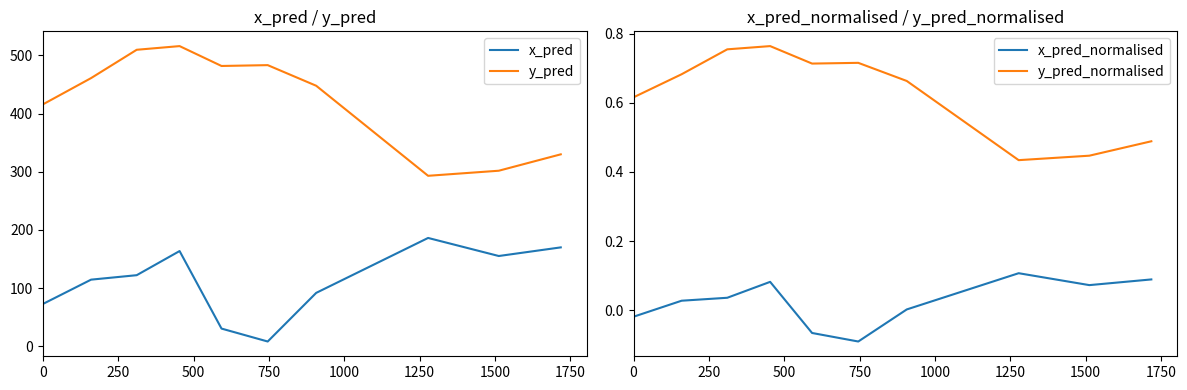

What are all the series names shown in the legend?

x_pred, y_pred, x_pred_normalised, y_pred_normalised